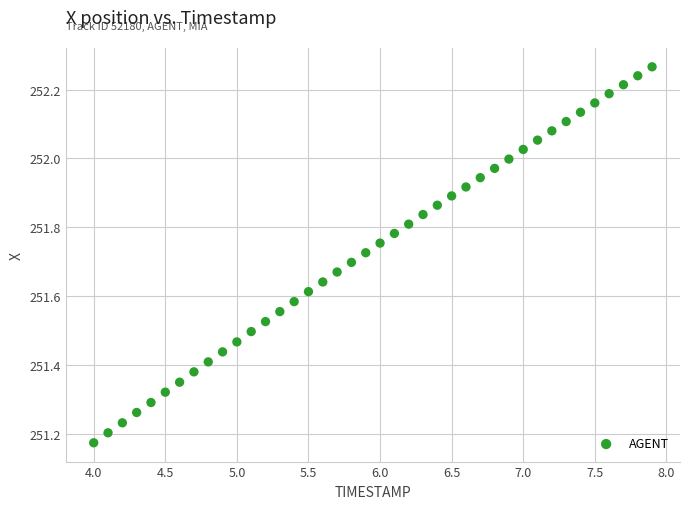

What is the range of X values (max minus min)?

3.9